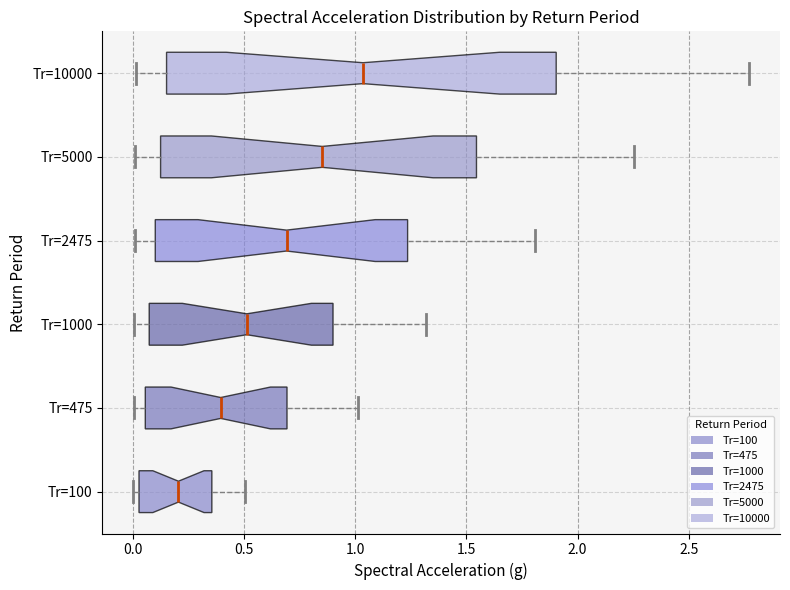

Reading bottom to top, transcribe this box plot: for each box, give where its median line is, the range the box spans, and where its two whiskers end, as read against the x-axis. The values are not printed on the chart, so give them approximately, as read against the axis.

Tr=100: median 0.20, box 0.05 to 0.35, whiskers 0.00 to 0.50
Tr=475: median 0.40, box 0.05 to 0.70, whiskers 0.00 to 1.00
Tr=1000: median 0.50, box 0.05 to 0.90, whiskers 0.00 to 1.30
Tr=2475: median 0.70, box 0.10 to 1.25, whiskers 0.00 to 1.80
Tr=5000: median 0.85, box 0.15 to 1.55, whiskers 0.00 to 2.25
Tr=10000: median 1.05, box 0.15 to 1.90, whiskers 0.00 to 2.75